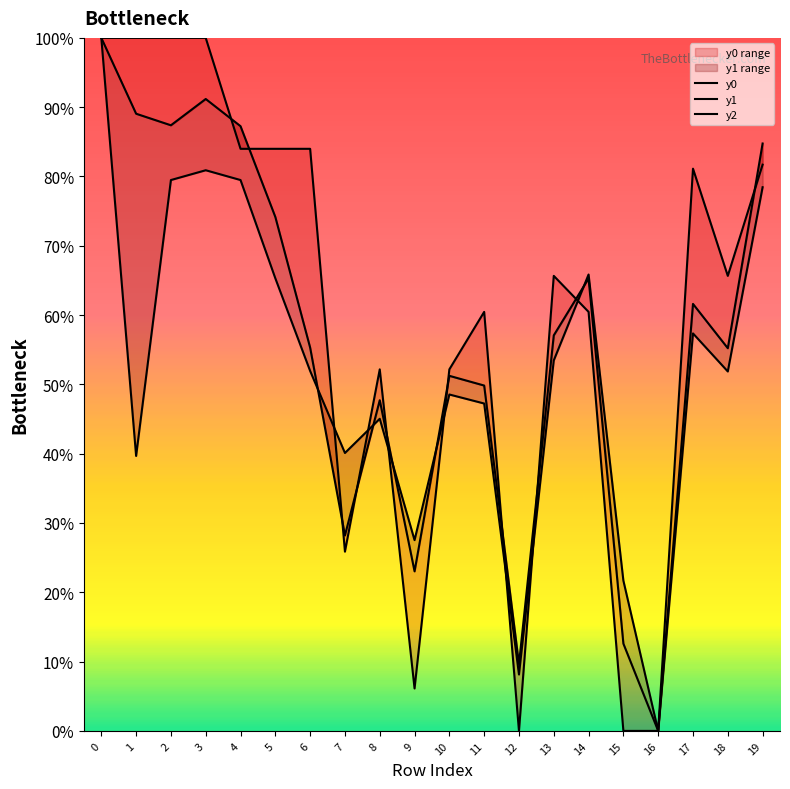

What is the sum of all y1 values?

1130.6